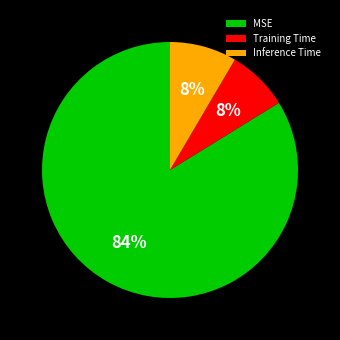

Count the number of slices in the pie.

3